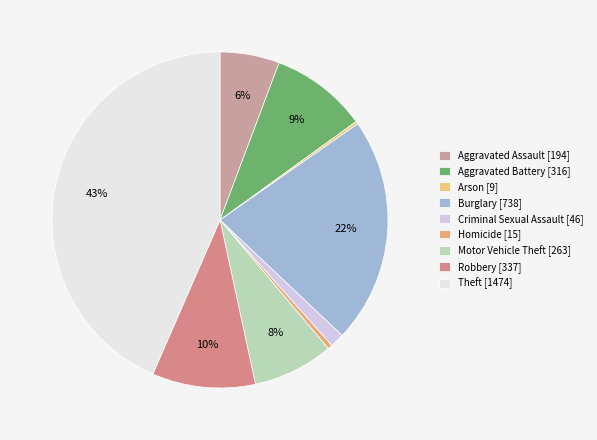

To the nearest percent, what is the combined percentage of Criminal Sexual Assault and Motor Vehicle Theft?

9%